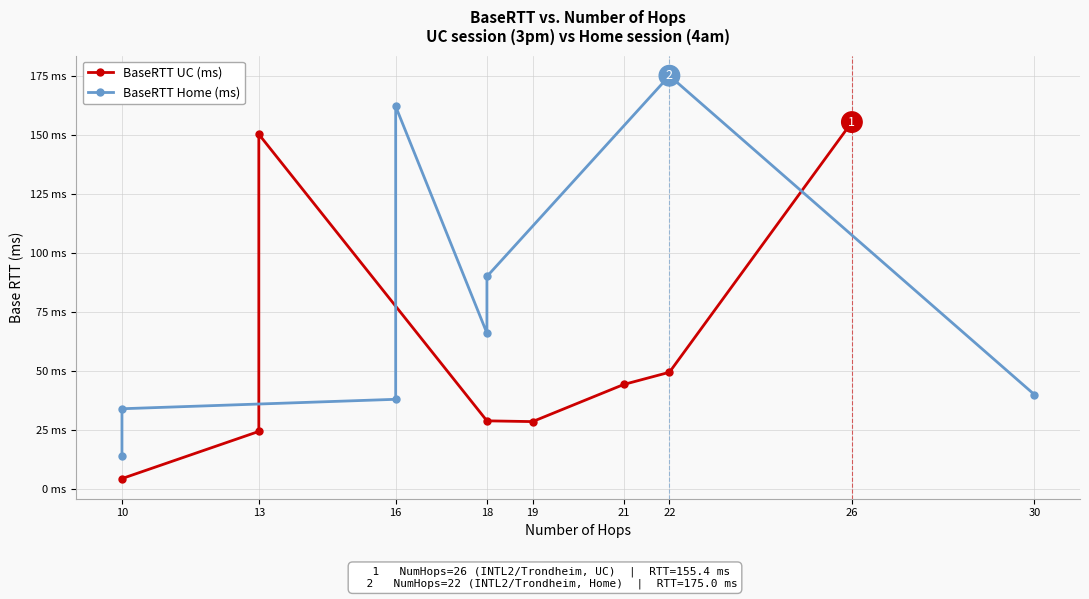

The BaseRTT UC (ms) series shows 6.1 at 10. True or false?

False